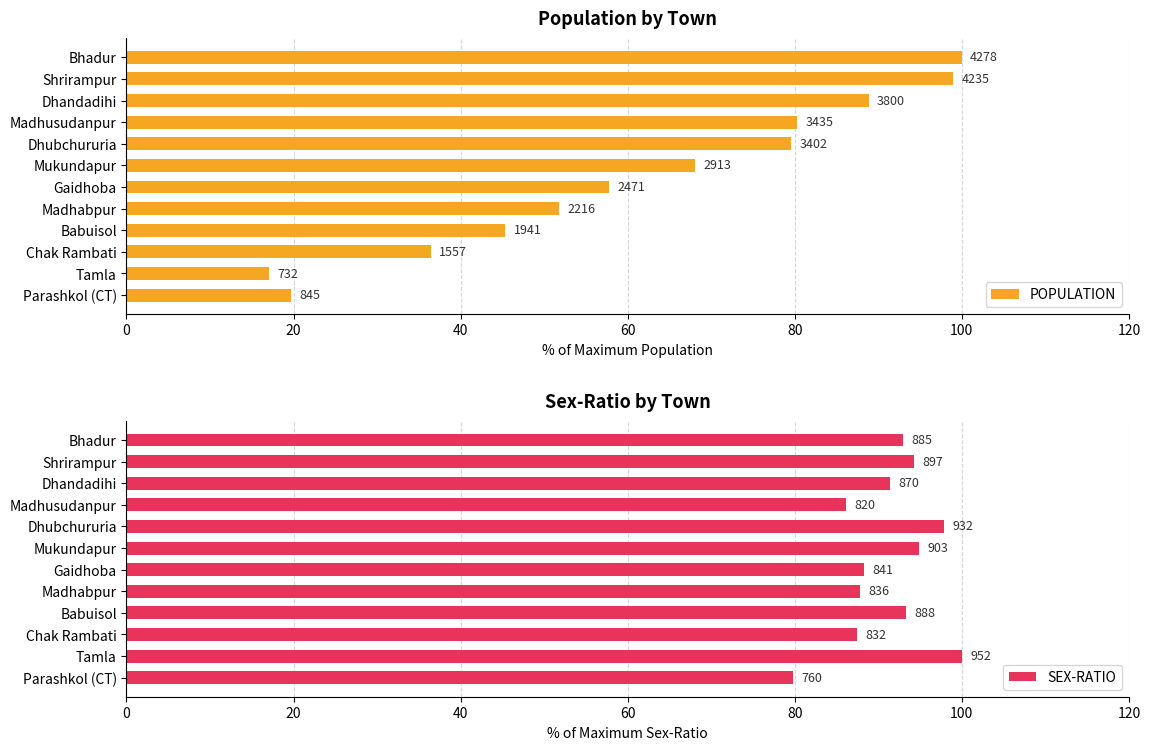

List the series in order of their overall mean, highest first.

SEX-RATIO, POPULATION